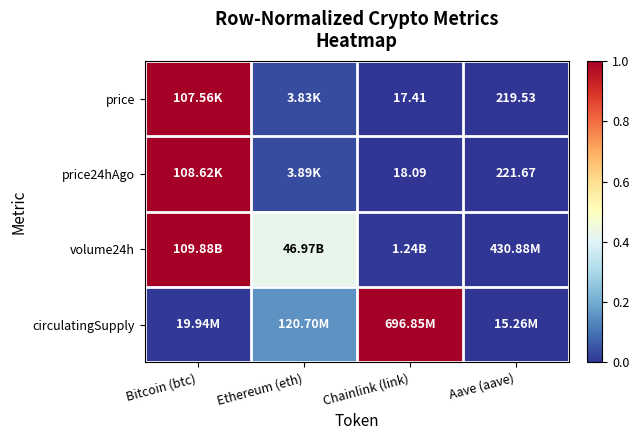

At which label is price24hAgo closest to 0?

Chainlink (link)